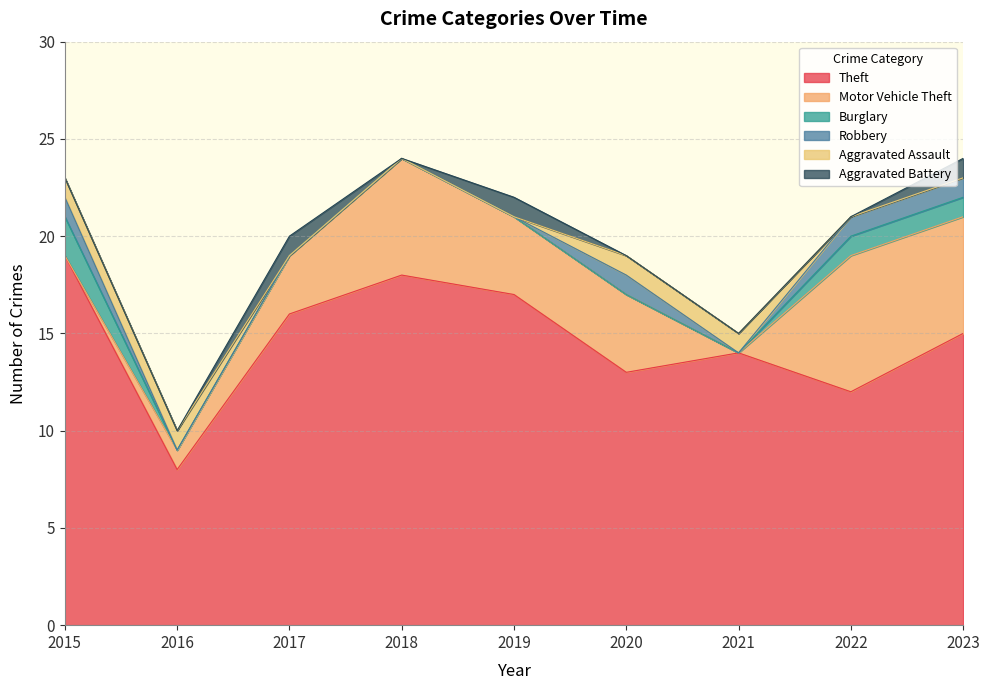

Count the number of categories in the chart.

9